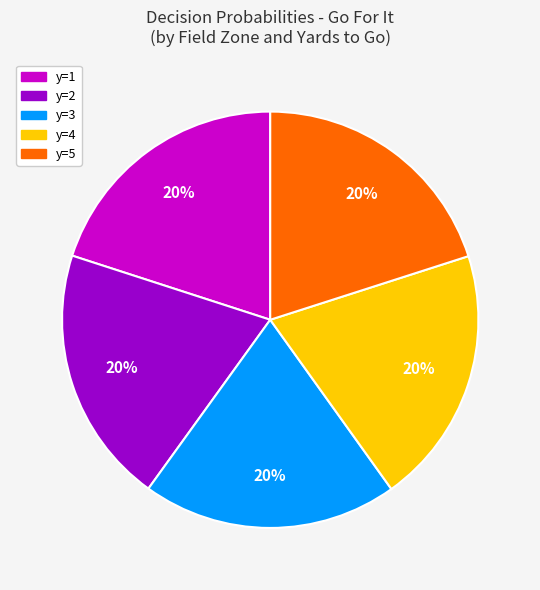

Is y=4 the majority of the pie?

No